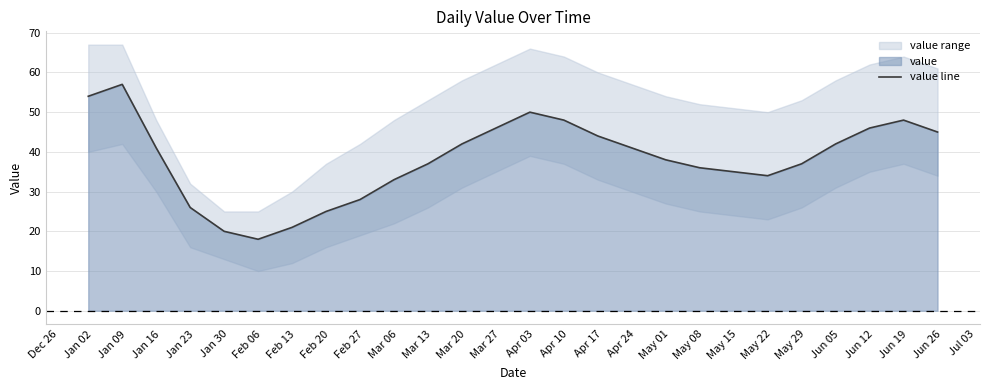

What is the maximum value for value line?

57